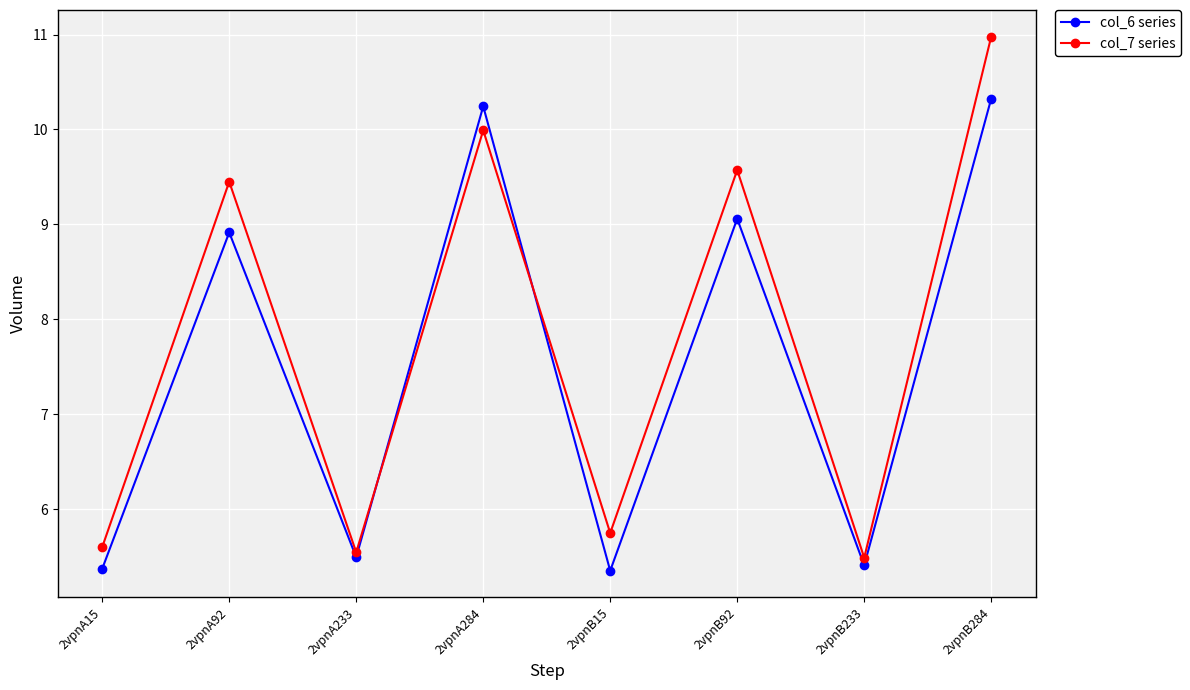

Between which two adjacent categories do col_7 series and col_6 series first intersect?

2vpnA233 and 2vpnA284